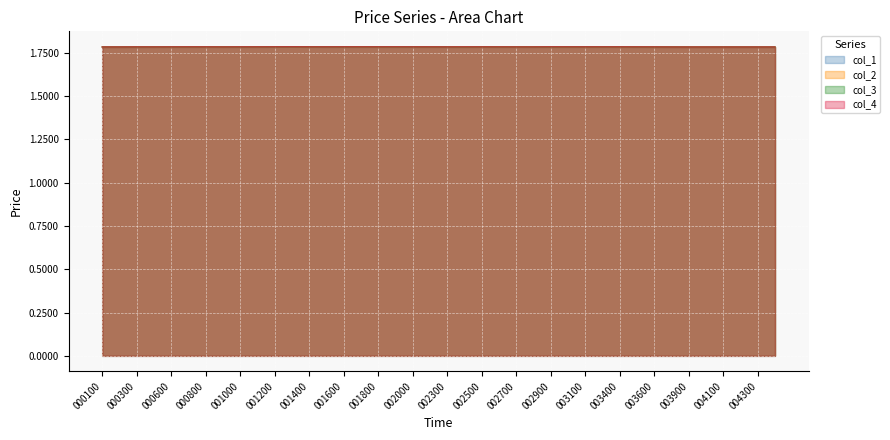

True or false: col_3 and col_1 intersect in this chart.

False